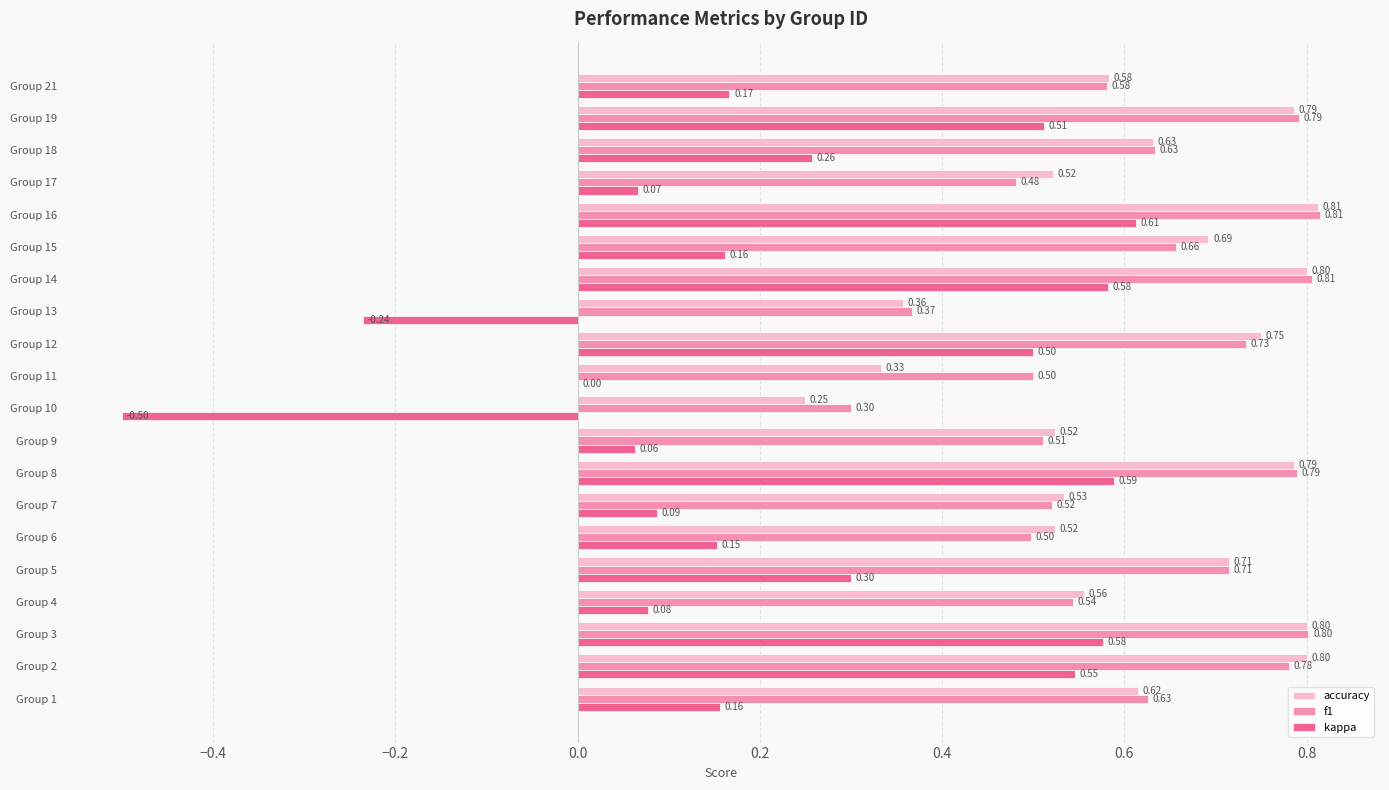

Is the value of f1 at Group 21 greater than the value of kappa at Group 9?

Yes